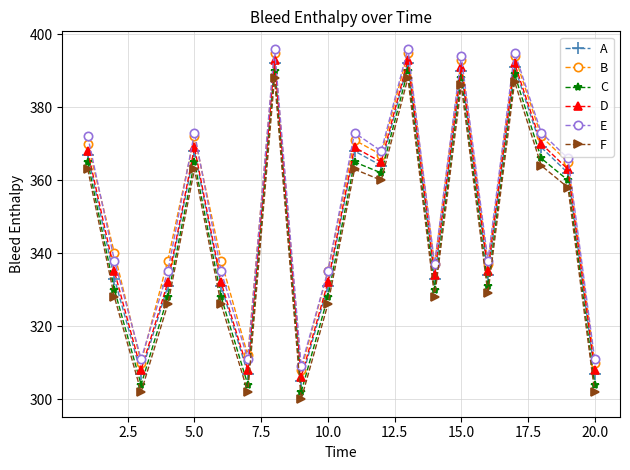

How many interior local peaks does the E series have?

6